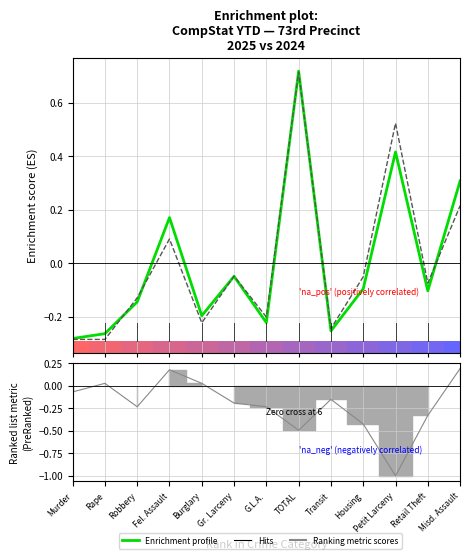

After their last crossing, which series has the higher values: Enrichment profile (2025) or Ranking metric scores?

Enrichment profile (2025)